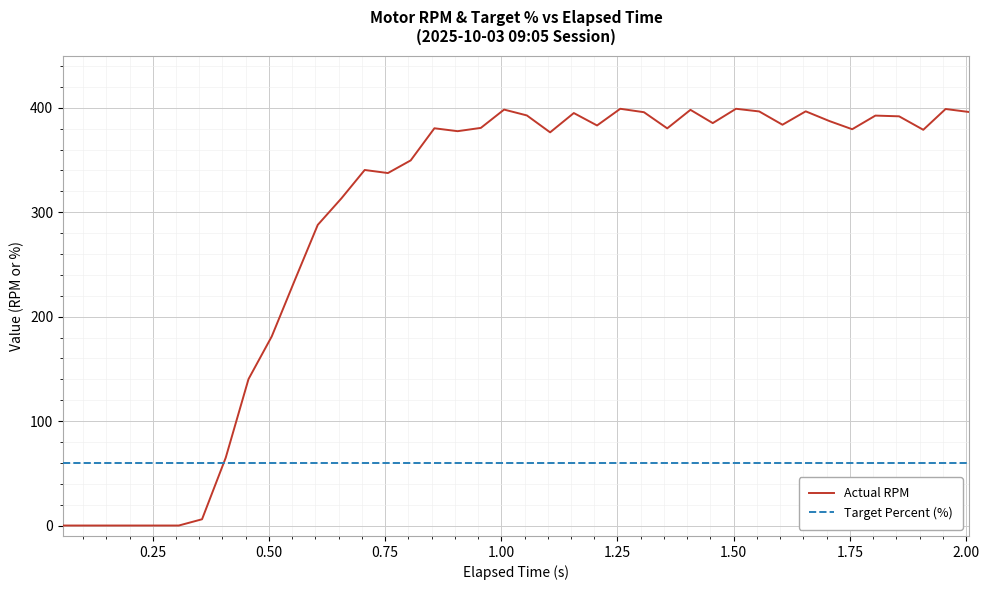

Which series has the largest total across all categories?

Actual RPM